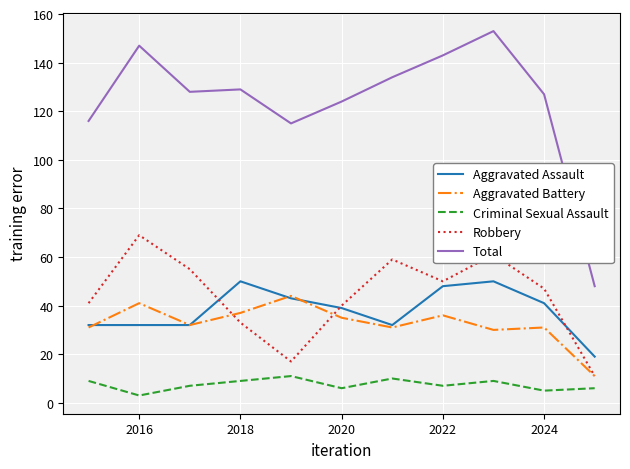

Which series has the widest spread of values?

Total